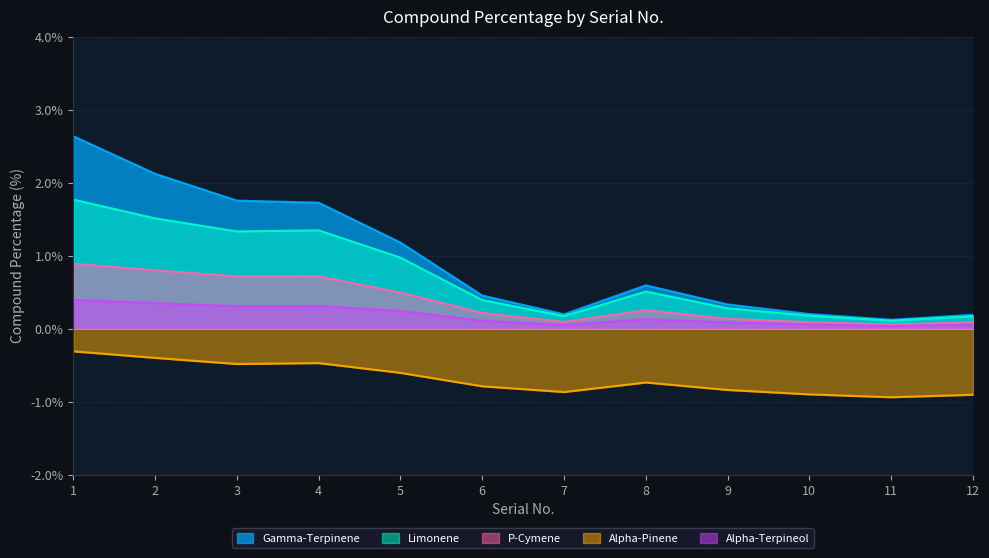

Reading right to left, transcribe all the data shown in this chart.

Gamma-Terpinene: 0.2	0.1	0.2	0.3	0.6	0.2	0.5	1.2	1.7	1.8	2.1	2.6
Limonene: 0.2	0.1	0.2	0.3	0.5	0.2	0.4	1.0	1.3	1.3	1.5	1.8
P-Cymene: 0.1	0.1	0.1	0.1	0.3	0.1	0.2	0.5	0.7	0.7	0.8	0.9
Alpha-Pinene: -0.9	-0.9	-0.9	-0.8	-0.7	-0.9	-0.8	-0.6	-0.5	-0.5	-0.4	-0.3
Alpha-Terpineol: 0.1	0.0	0.1	0.1	0.1	0.1	0.1	0.2	0.3	0.3	0.4	0.4